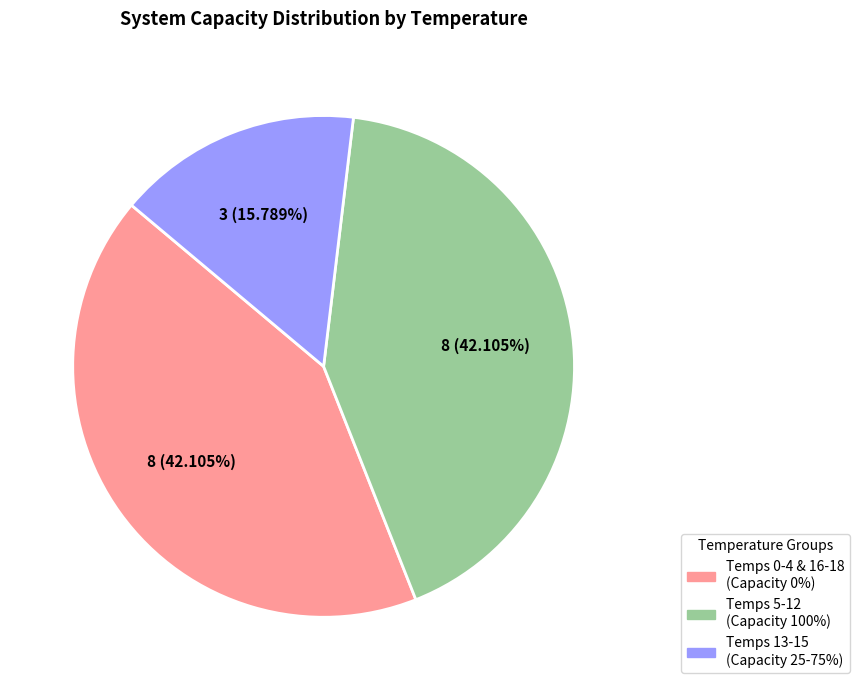

Approximately how many times larger is the value at Temps 5-12 (Capacity 100%) compared to Temps 13-15 (Capacity 25-75%)?

2.7